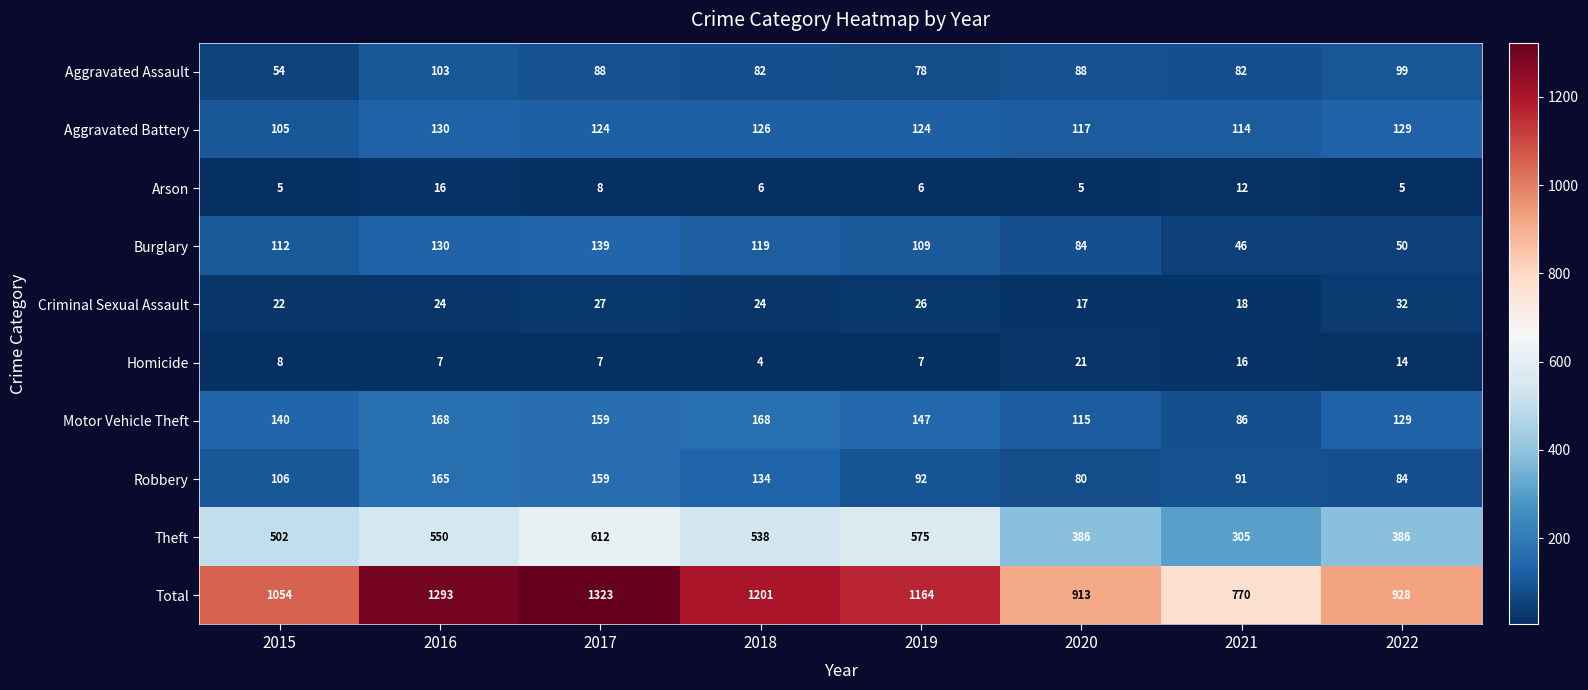

What is the difference between the maximum and second lowest values in the Burglary series?

89